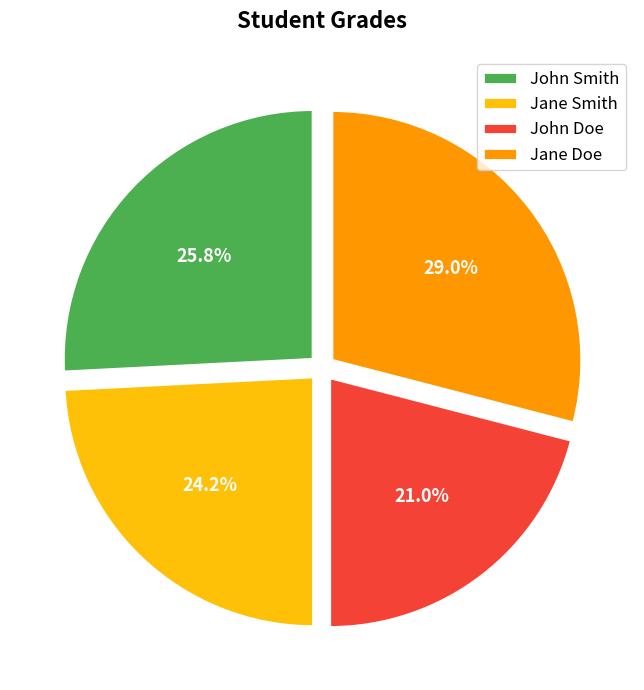

Count the number of slices in the pie.

4